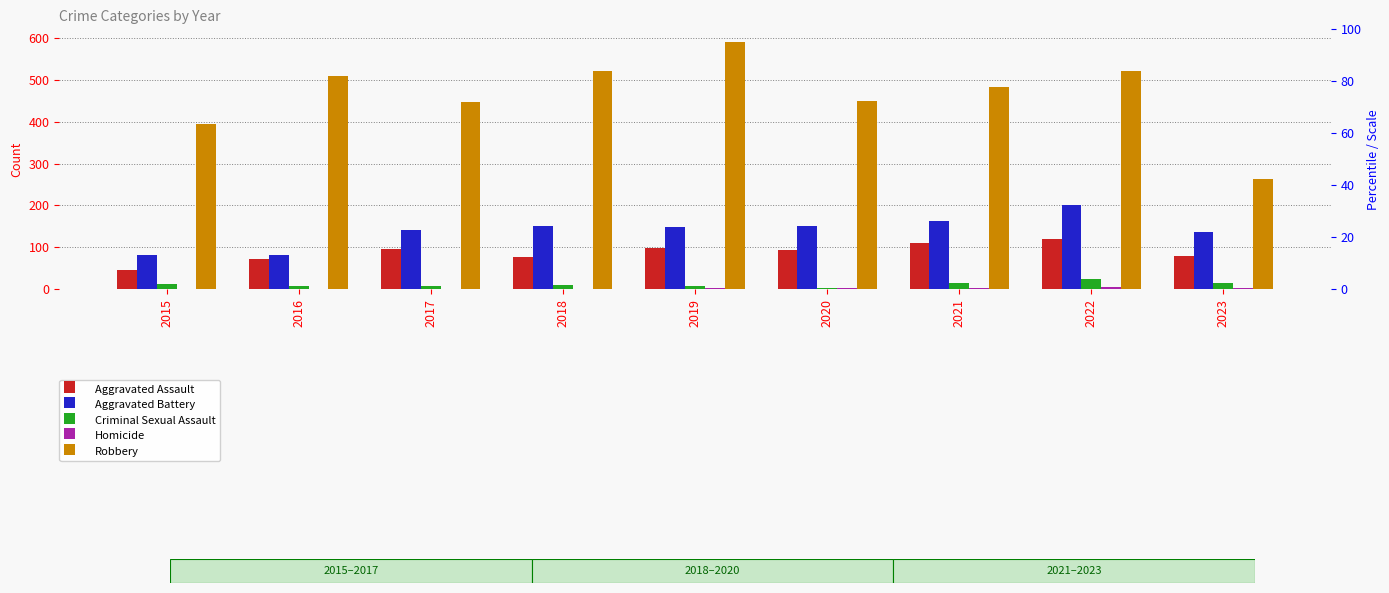

Is the value of Homicide at 2020 greater than the value of Aggravated Assault at 2019?

No